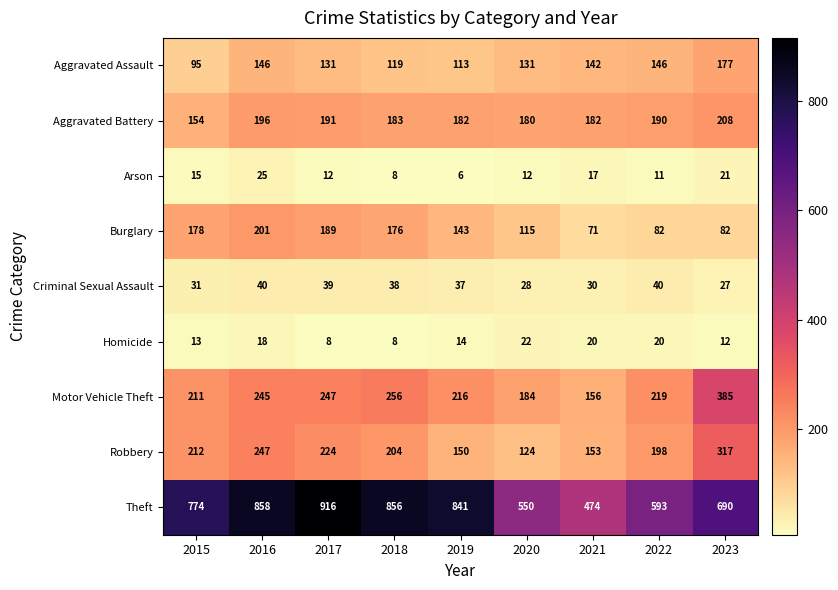

List the series in order of their peak value, highest first.

Theft, Motor Vehicle Theft, Robbery, Aggravated Battery, Burglary, Aggravated Assault, Criminal Sexual Assault, Arson, Homicide